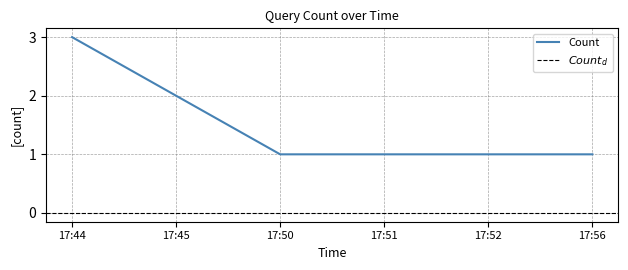

What is the greatest value displayed?

3